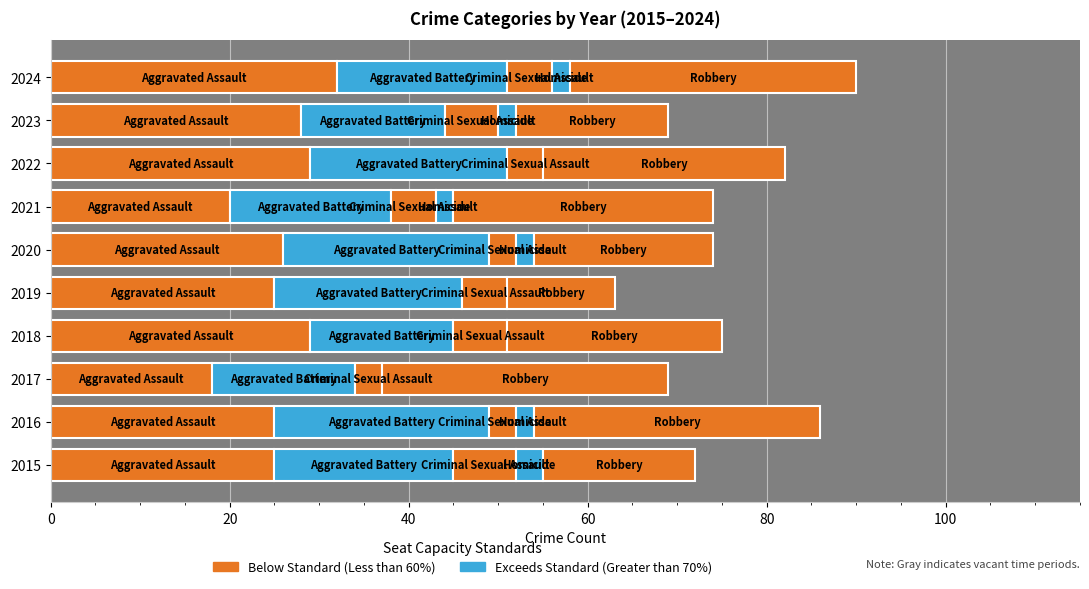

How many positive values does the Homicide series have?

6